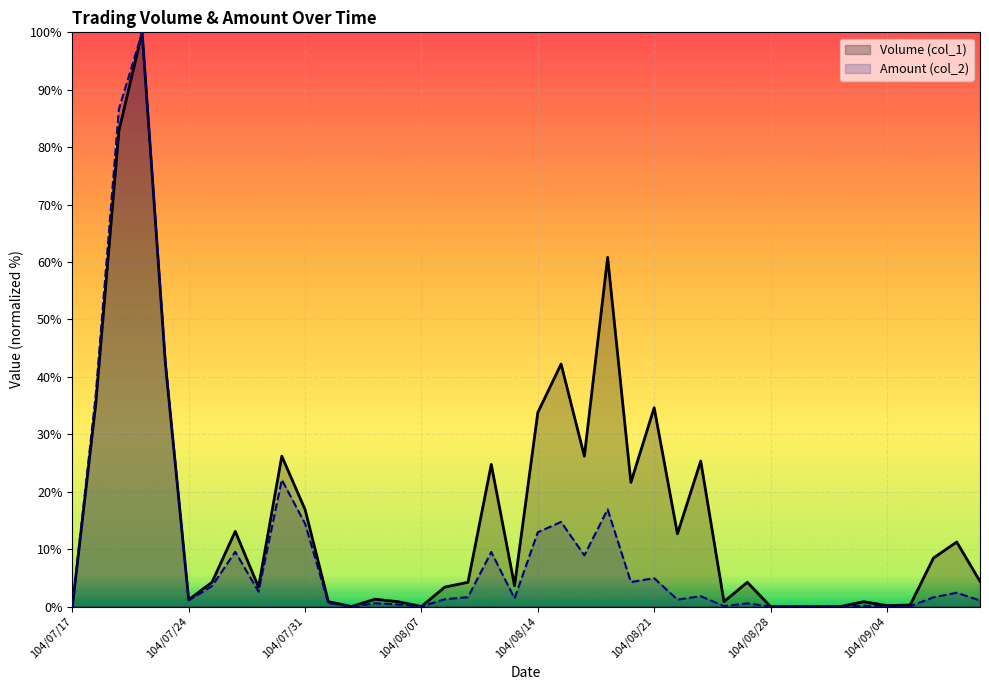

What is the maximum value for Amount (col_2)?

100.0